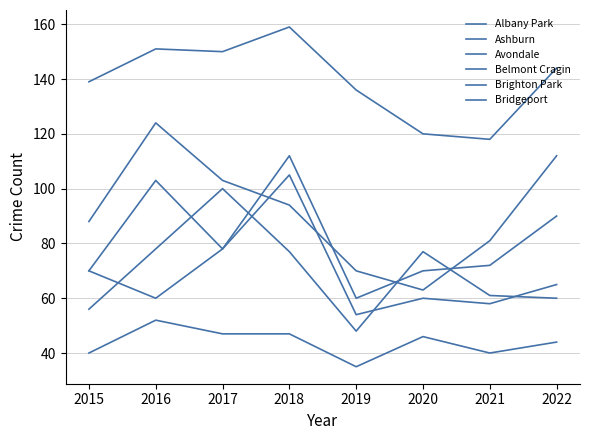

What is the sum of the Avondale values at 2018 and 2015?

175